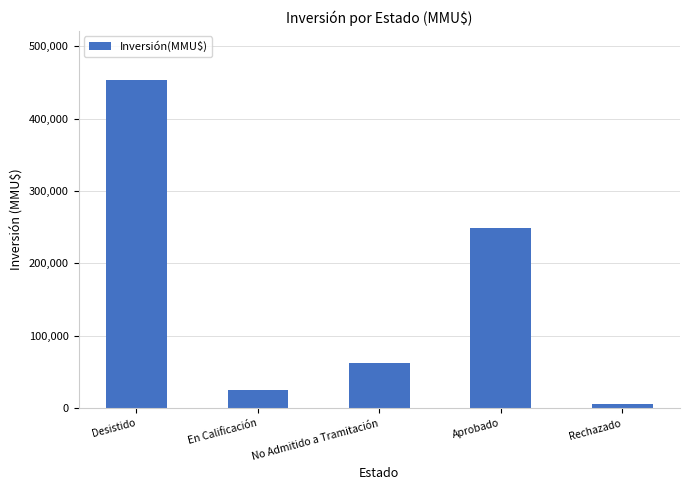

List the labels in order of value, largest first.

Desistido, Aprobado, No Admitido a Tramitación, En Calificación, Rechazado